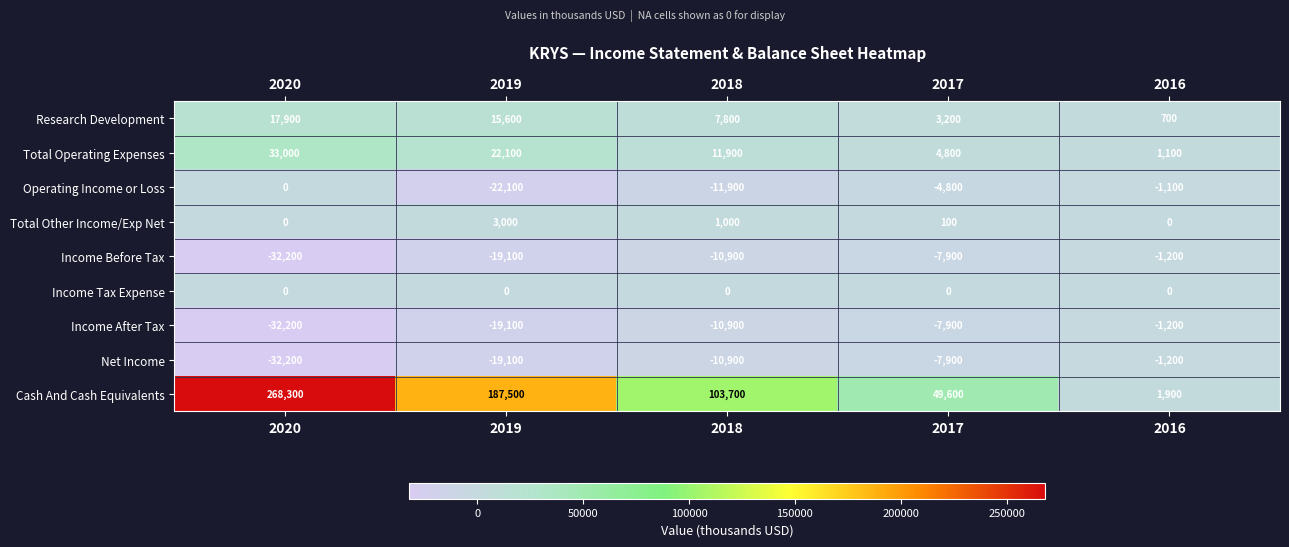

What is the spread (max minus min) of values at 2018?

115600